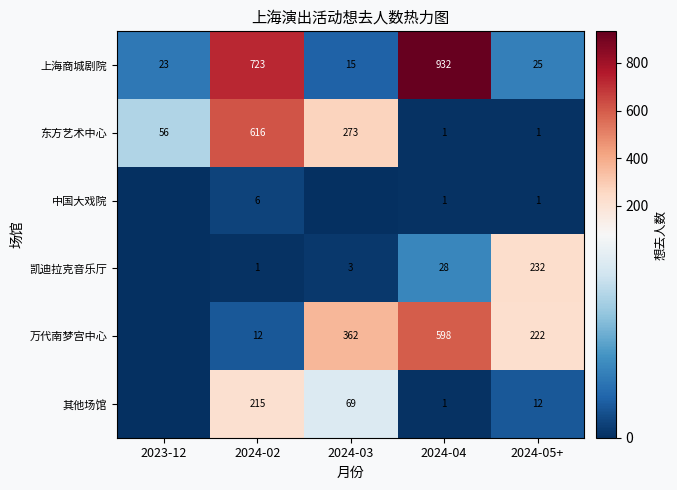

Which has a higher value, 2024-05+ or 2024-03?

2024-05+